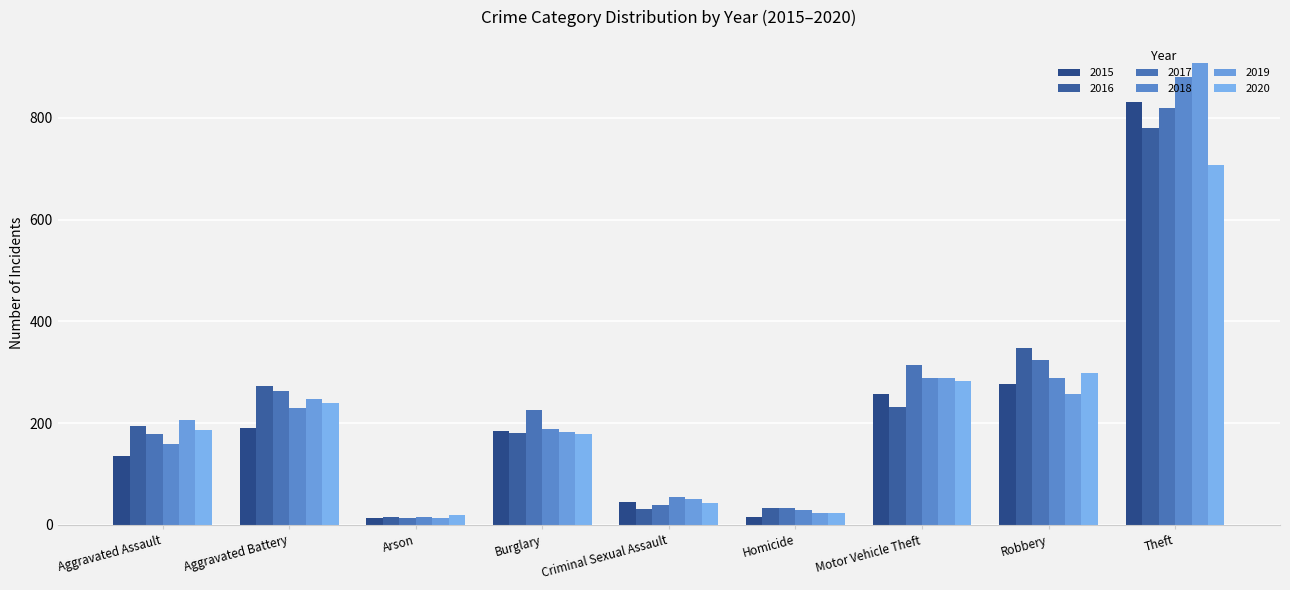

True or false: 2020 has a value of 178 at Burglary.

True